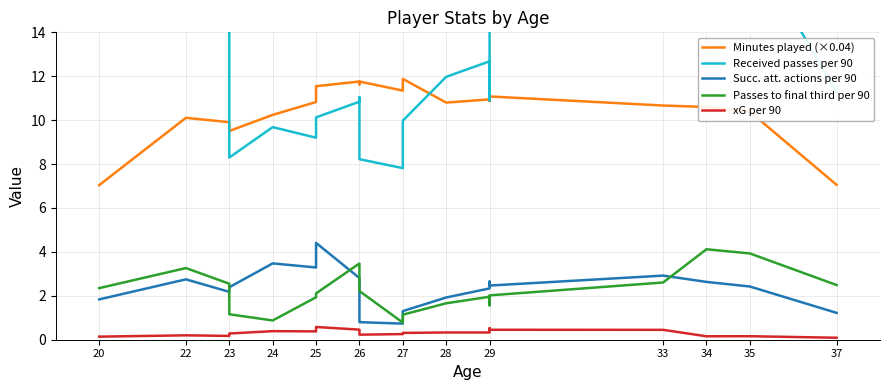

Does the chart display data point markers on the line(s)?

No